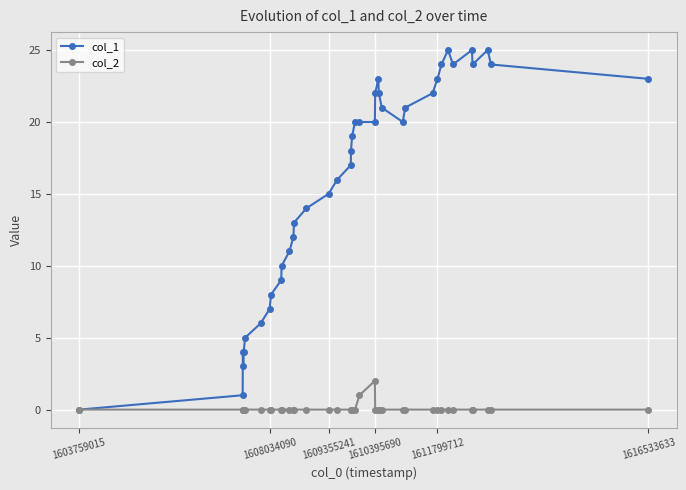

True or false: col_2 has more than 0 interior local peaks.

True